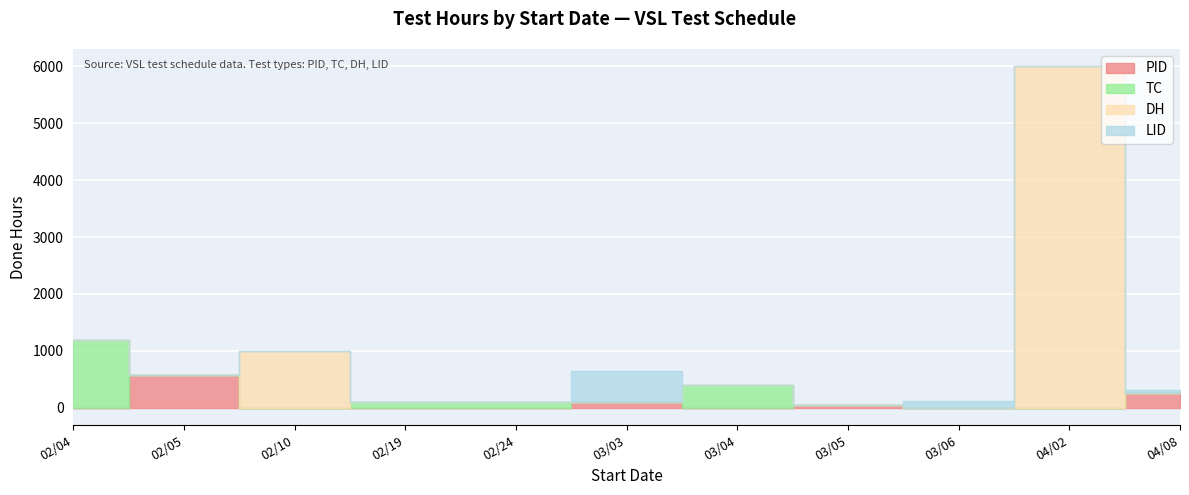

True or false: Total Duration (Hr) has more than 0 interior local peaks.

True